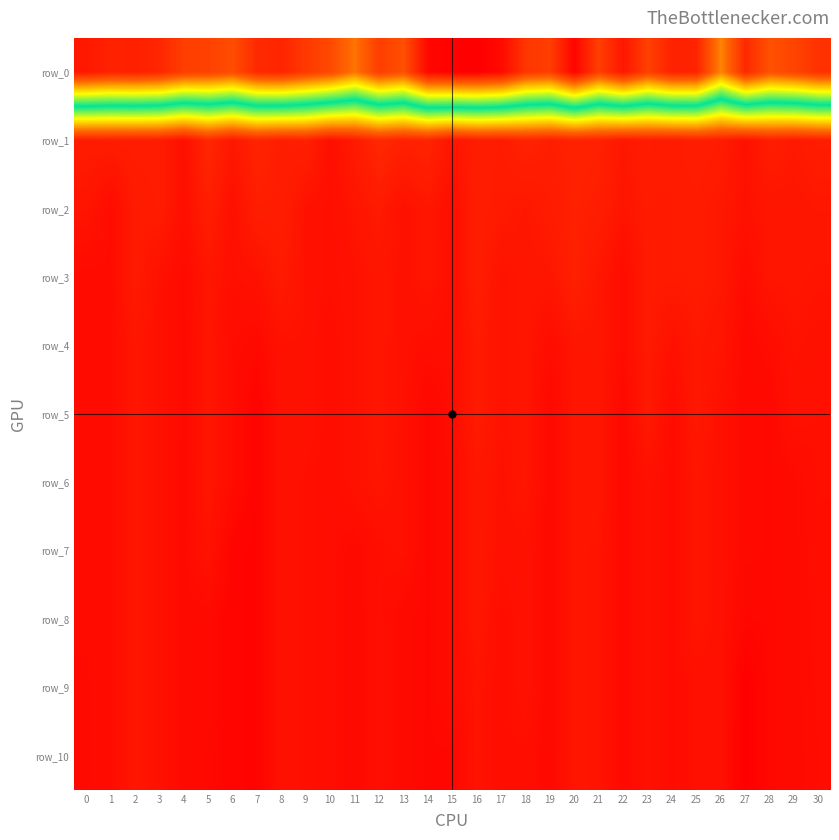

Rank the series at 24 from highest to lowest value.

row_0, row_1, row_2, row_3, row_4, row_5, row_6, row_7, row_8, row_9, row_10